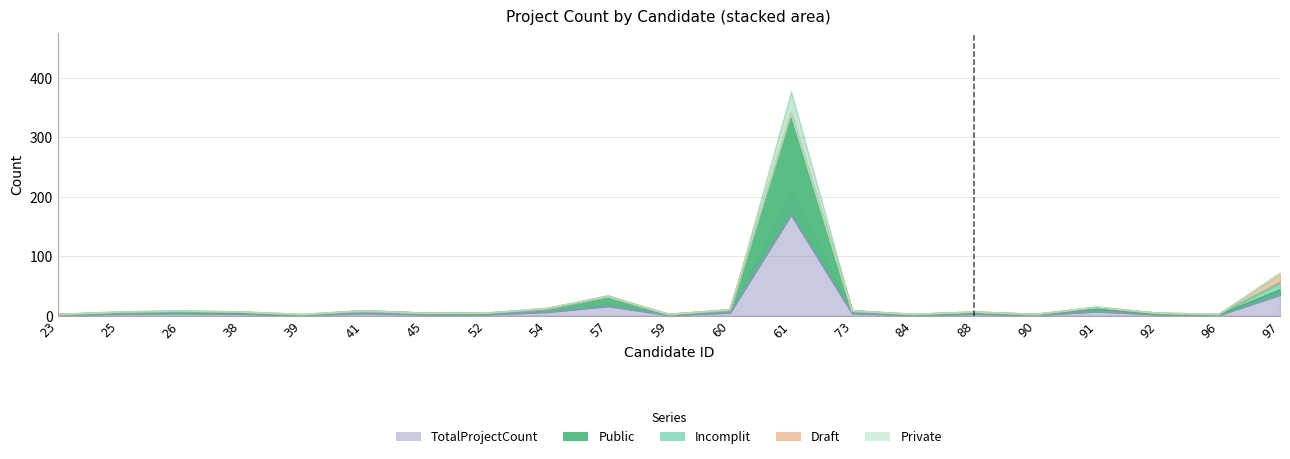

What are all the series names shown in the legend?

Public, Incomplit, Private, Draft, TotalProjectCount